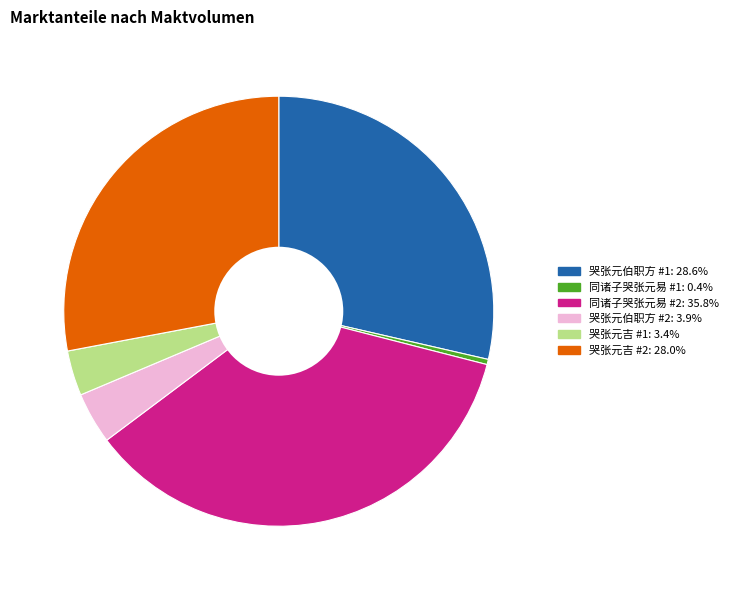

Does any single category account for the majority?

No